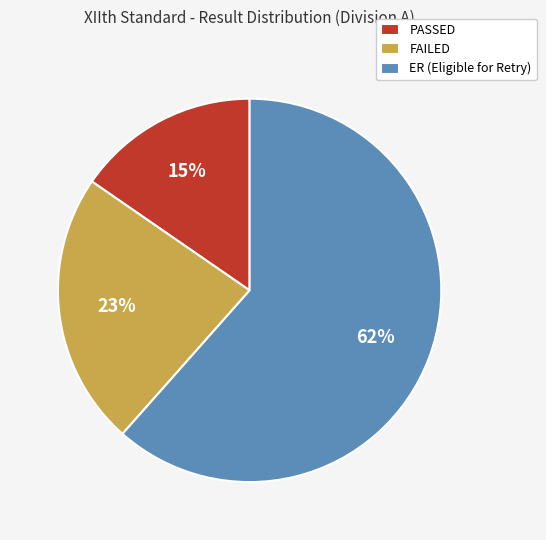

Which category accounts for the majority?

ER (Eligible for Retry)